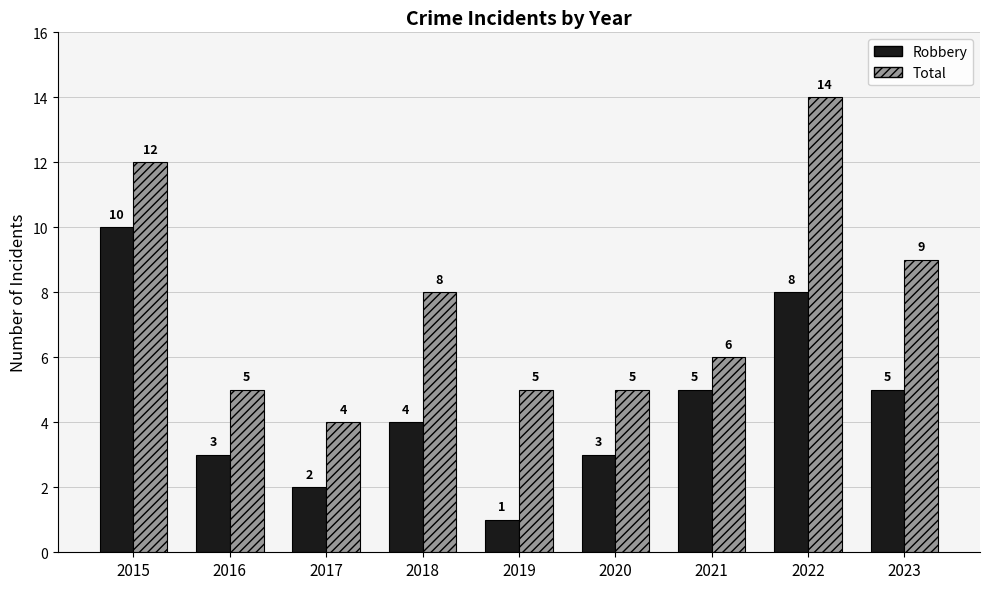

Are the bars horizontal?

No